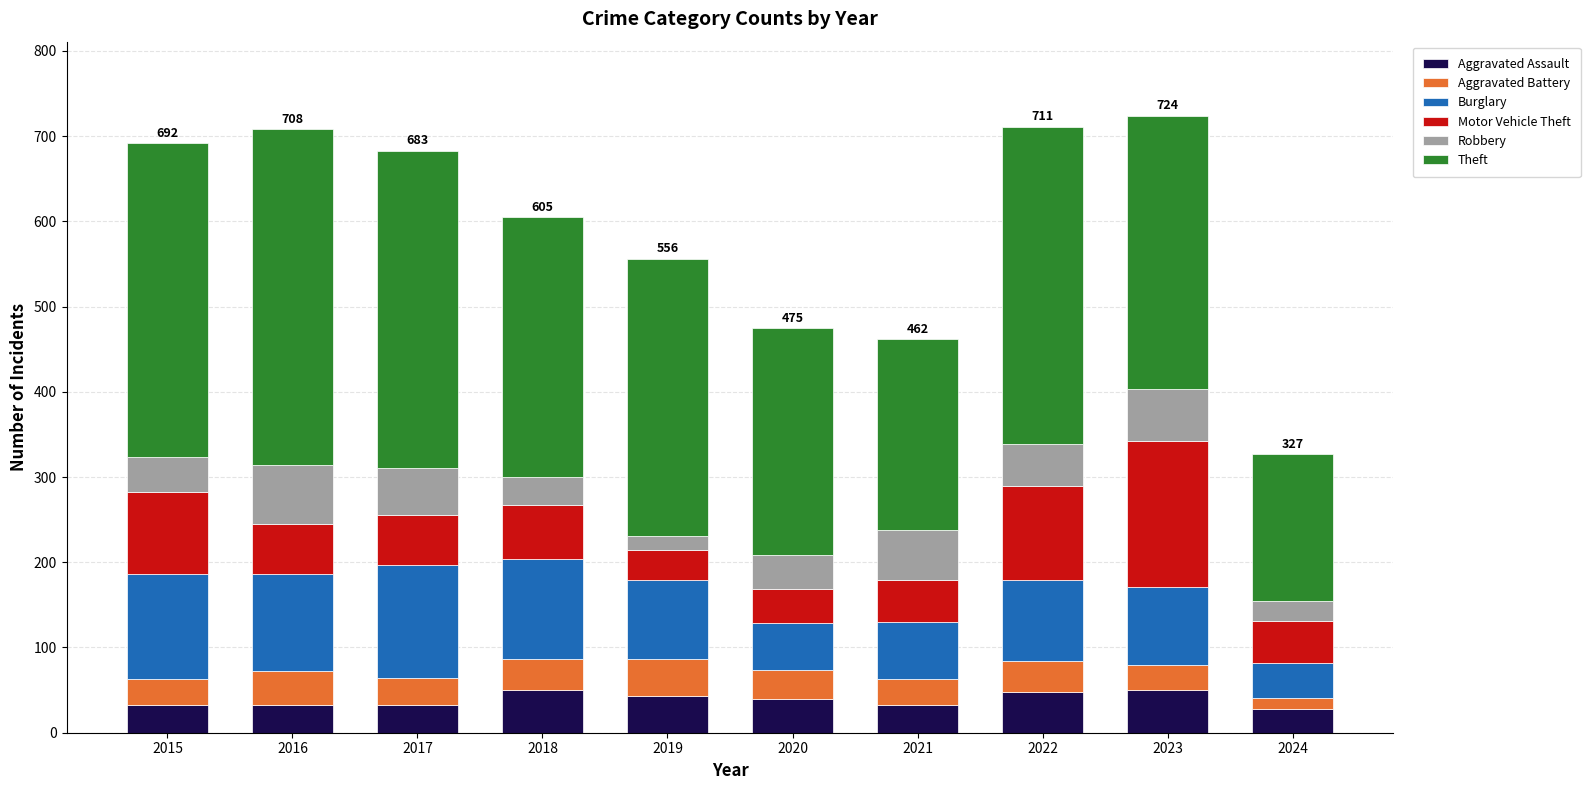

What is the total value across all series at 2022?

711